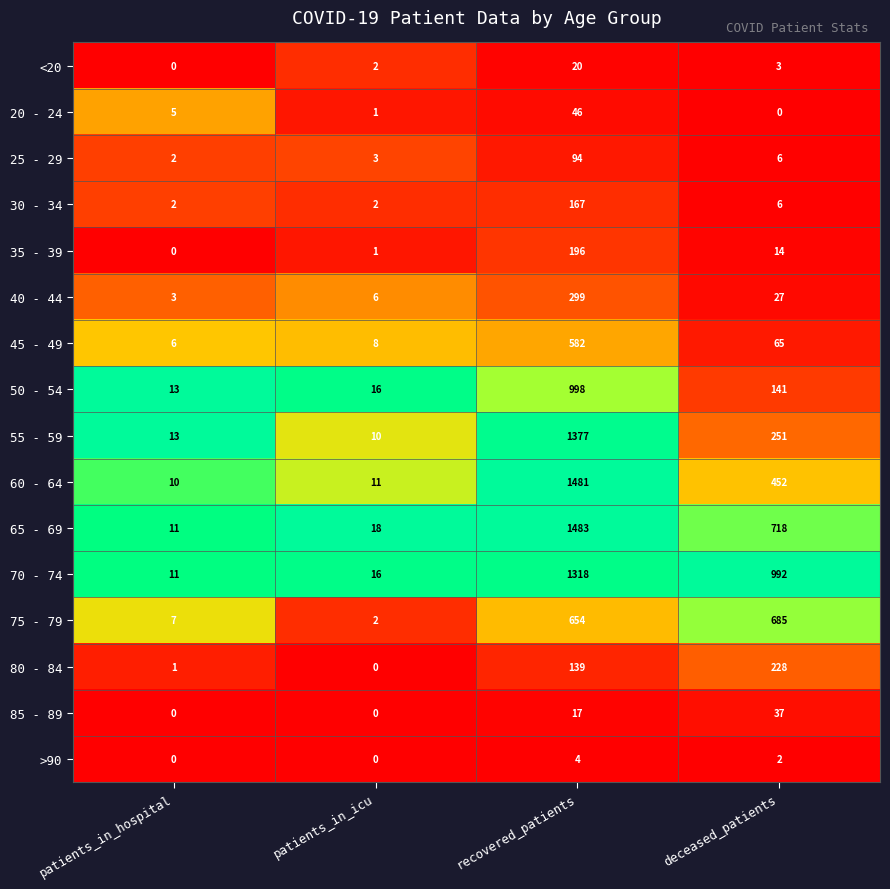

True or false: <20 has a value of 2 at patients_in_icu.

True